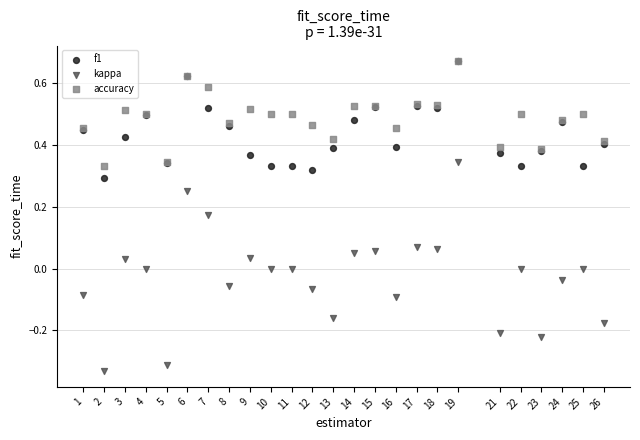

What are all the series names shown in the legend?

f1, kappa, accuracy